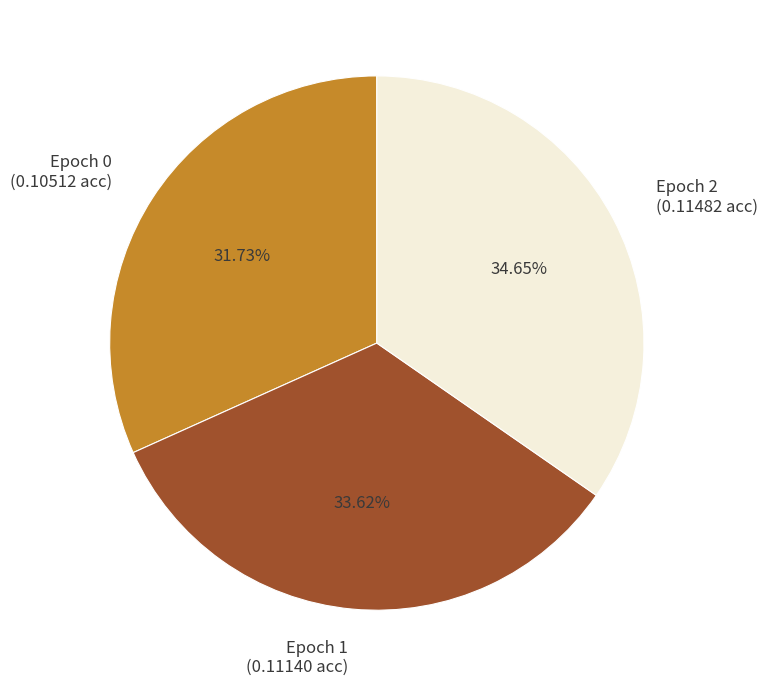

Which category has the biggest portion of the pie?

Epoch 2 (0.11482 acc)